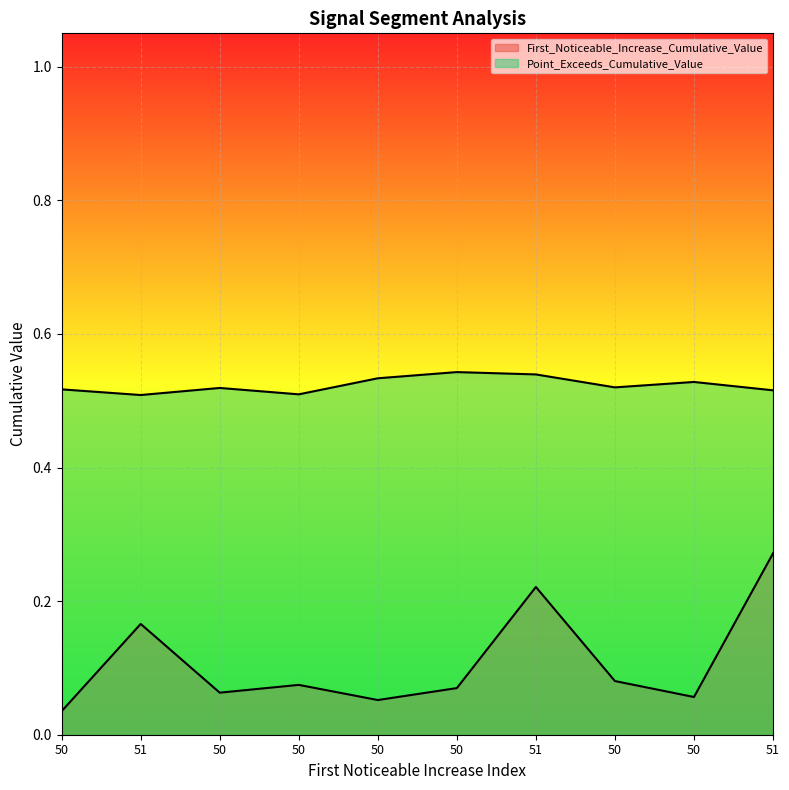

What is the difference between the maximum and minimum values in the First_Noticeable_Increase_Cumulative_Value series?

0.2